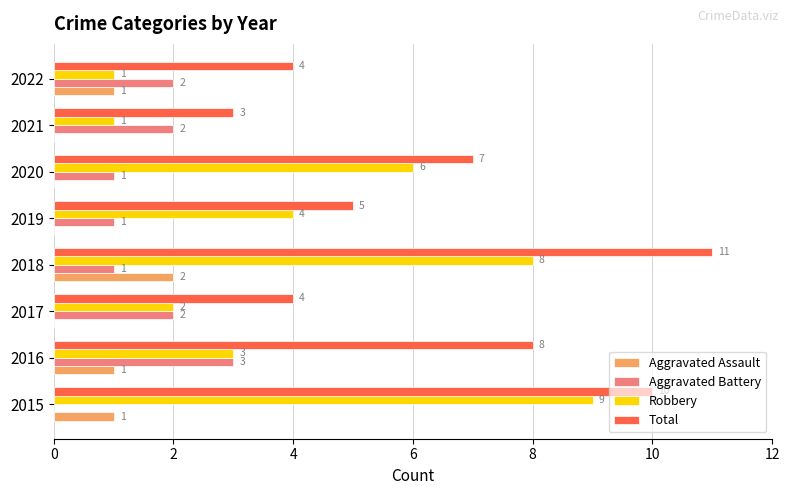

Is it true that Aggravated Assault equals 0 at 2021?

True